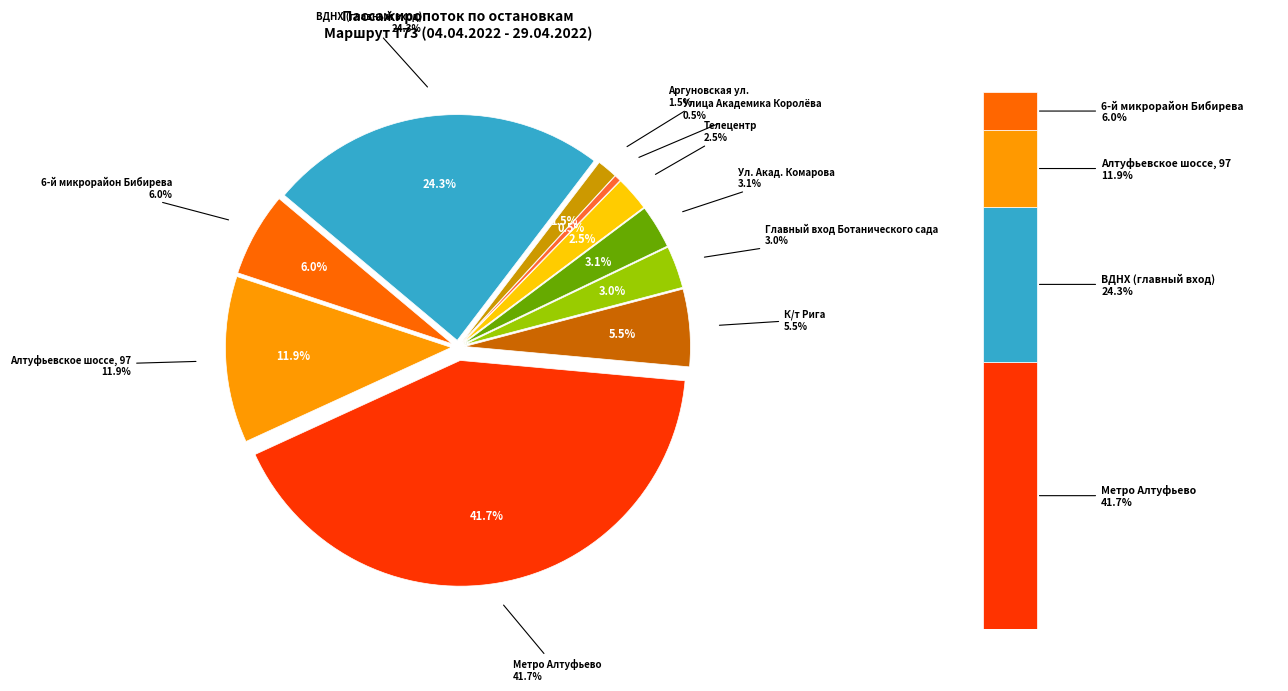

True or false: Телецентр accounts for 1% of the total.

False